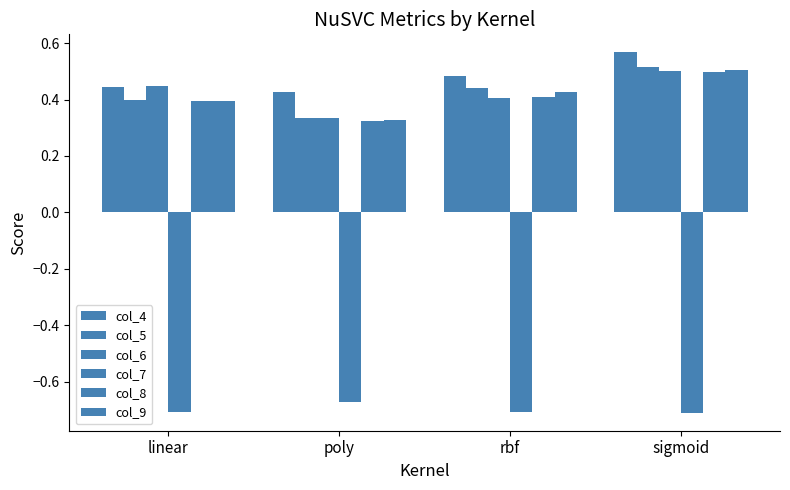

Are the bars horizontal?

No